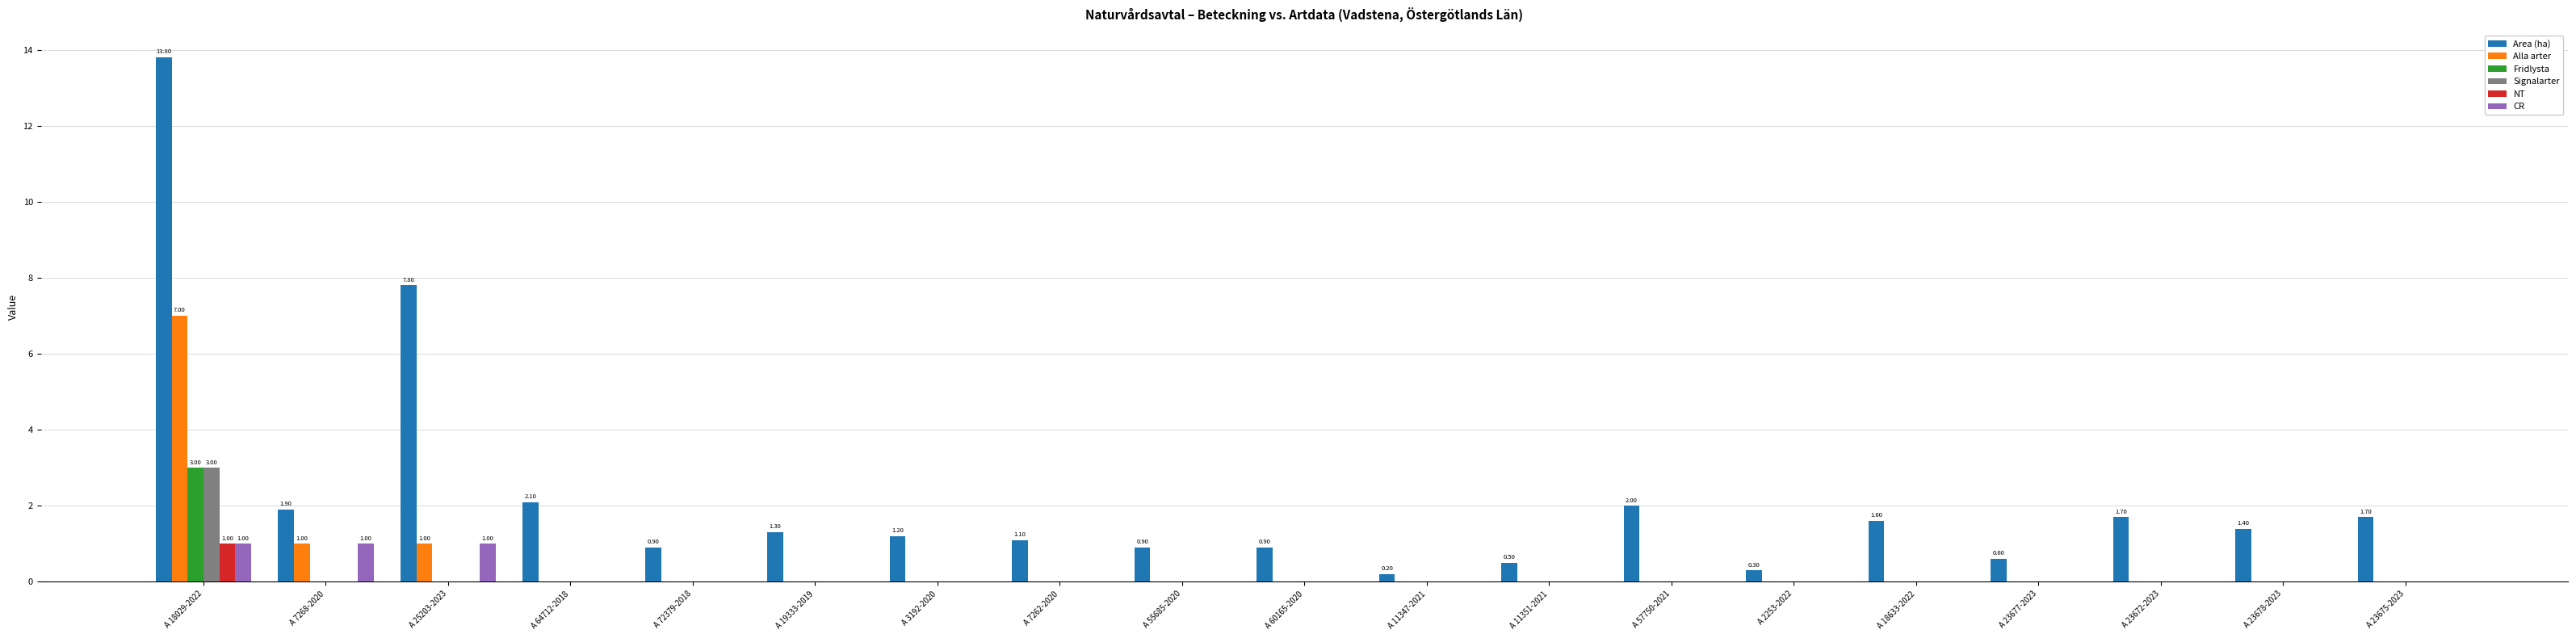

What is the sum of the Area (ha) values at A 60165-2020 and A 19333-2019?

2.2